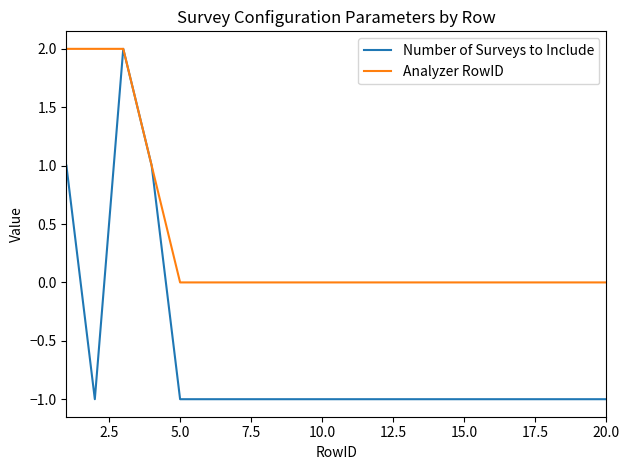

Rank the series by their average value, from highest to lowest.

Analyzer RowID, Number of Surveys to Include